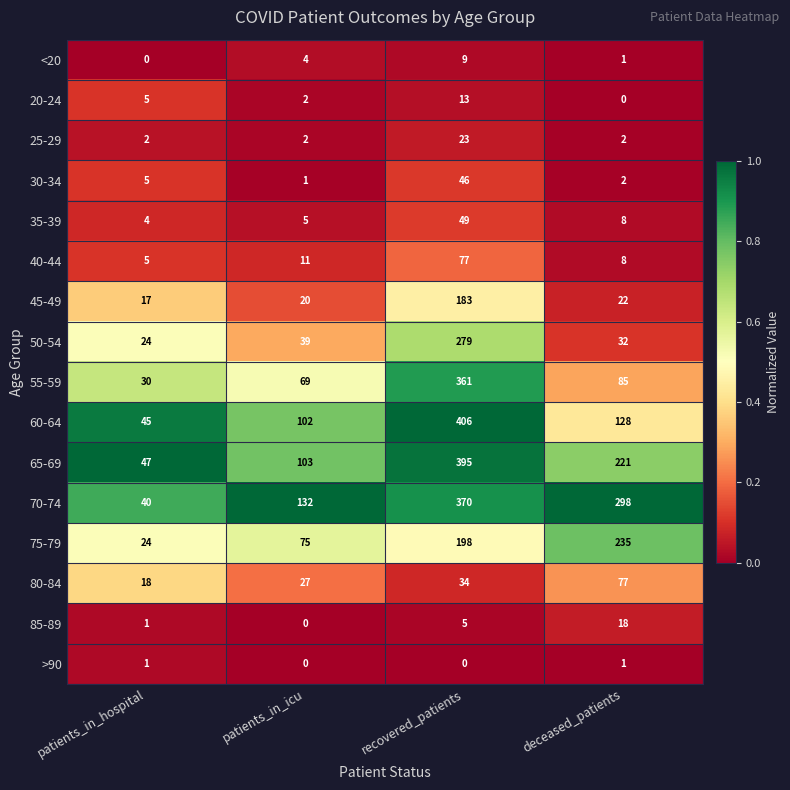

Which label corresponds to the largest value in the chart?

recovered_patients